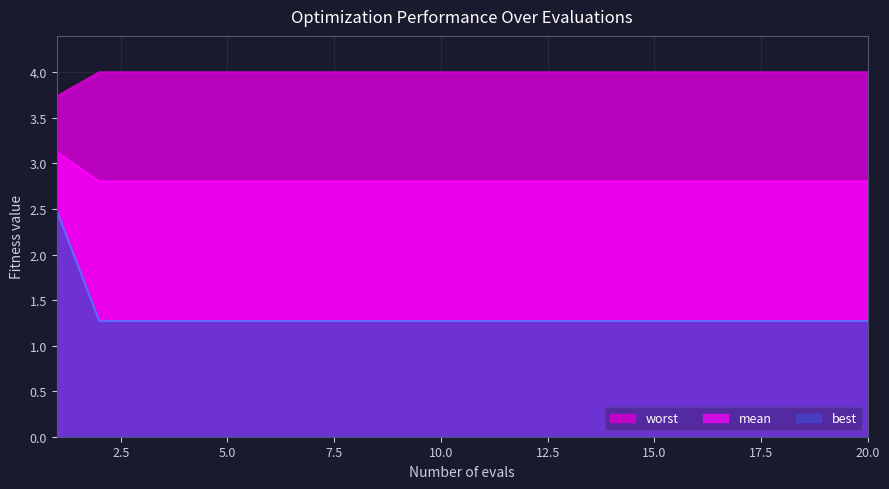

Which category has the highest value in the mean series?

1